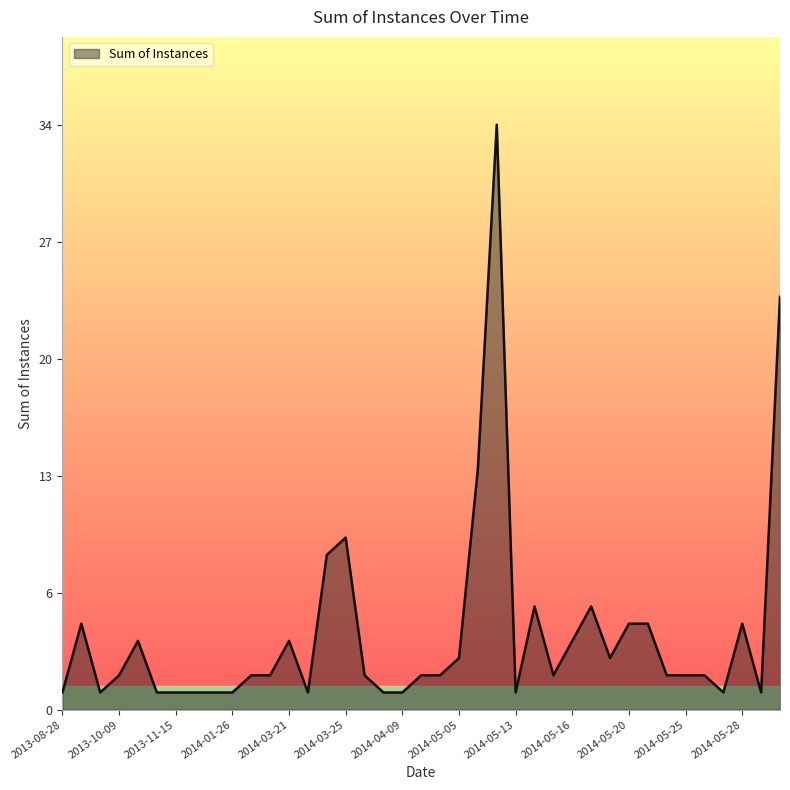

What is the difference between the maximum and minimum values?

33